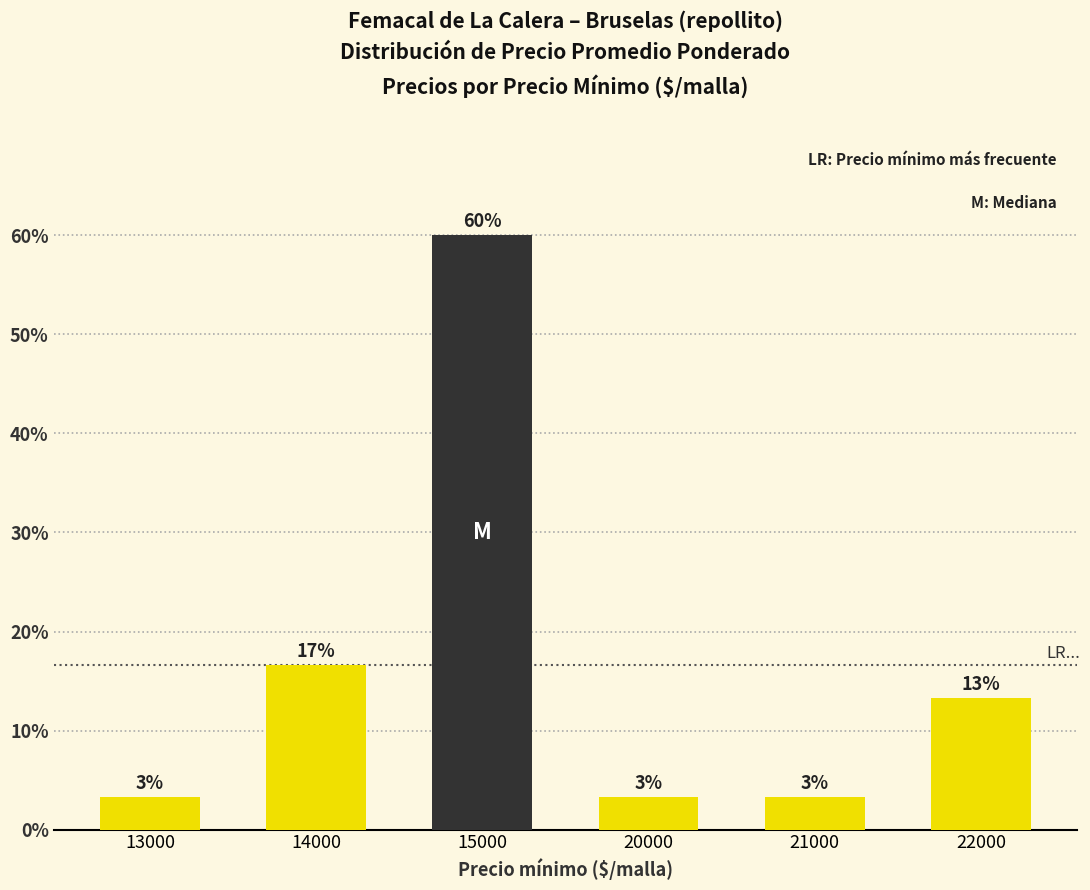

Which category has the lowest value across all series?

13000